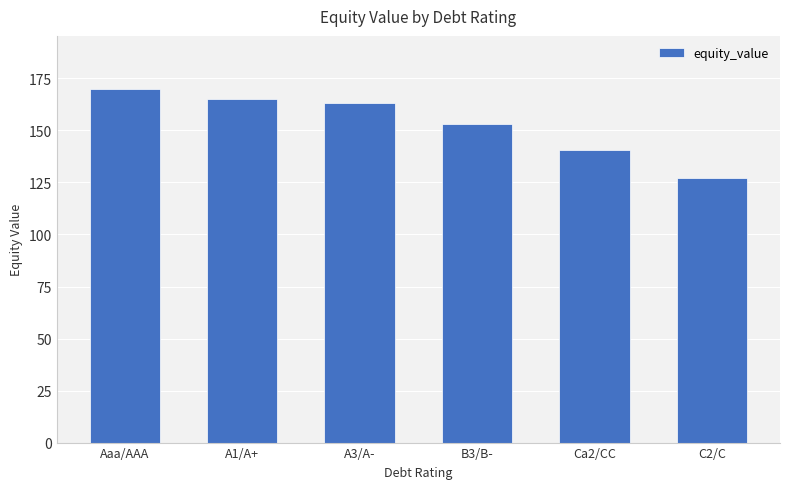

Are the bars grouped side by side (vs. stacked)?

No